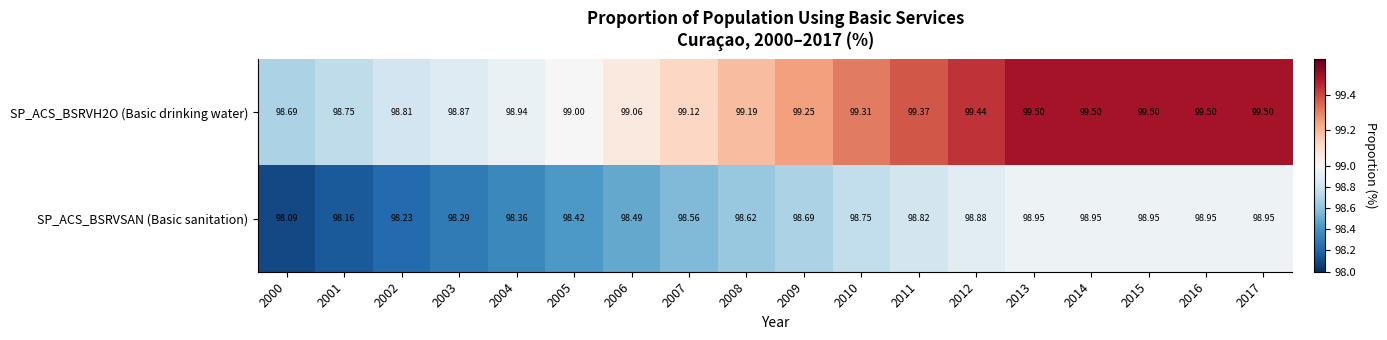

Which category has the lowest value across all series?

2000